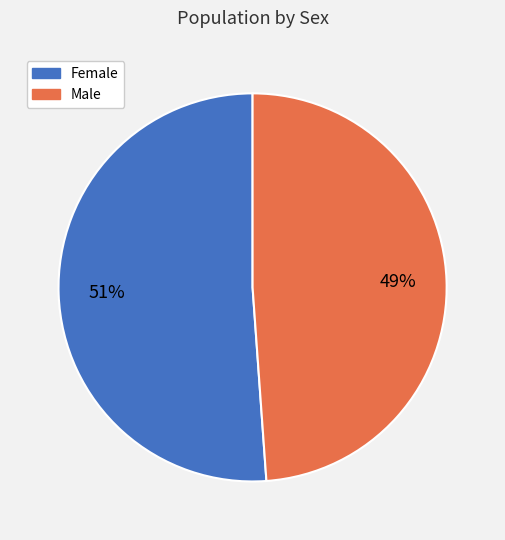

Does Female account for over 50% of the chart?

Yes